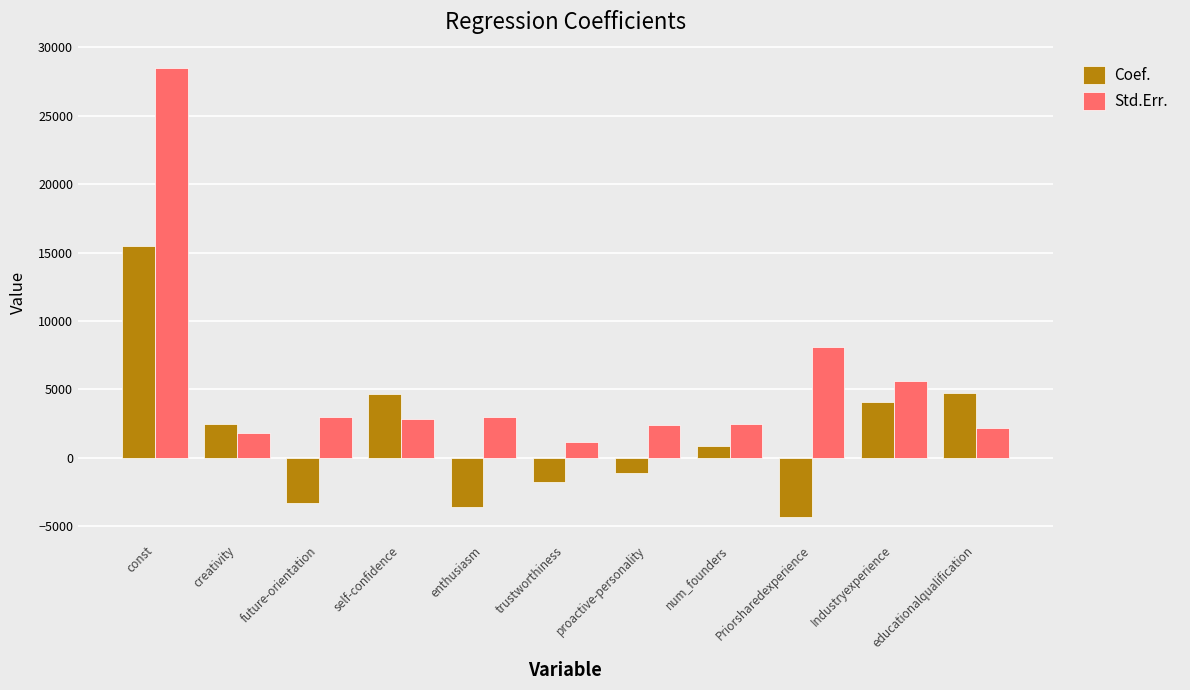

Is it true that Coef. equals 4701.3 at self-confidence?

True